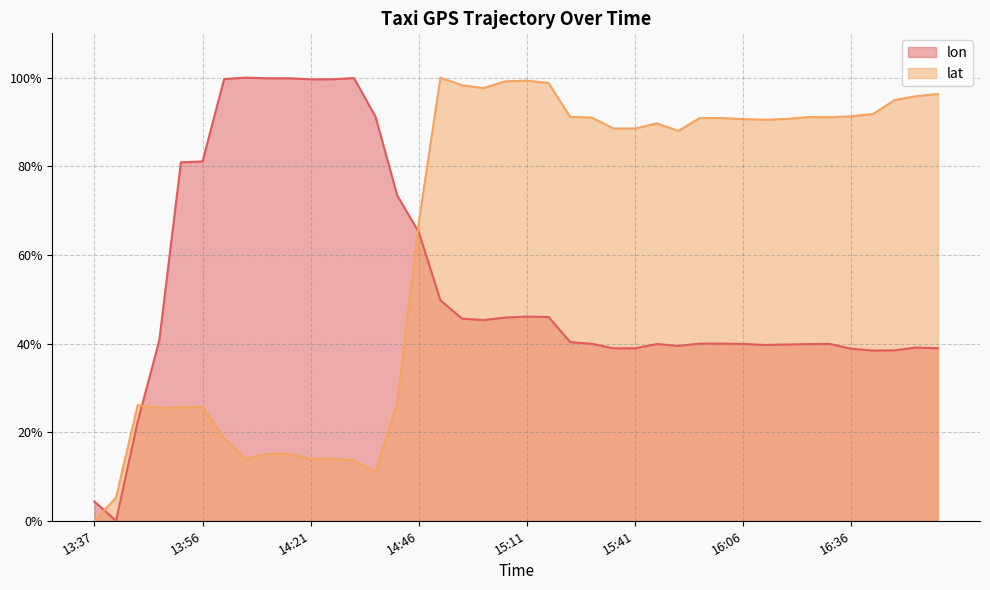

Which series changed the most between 13:49 and 15:01?

lat